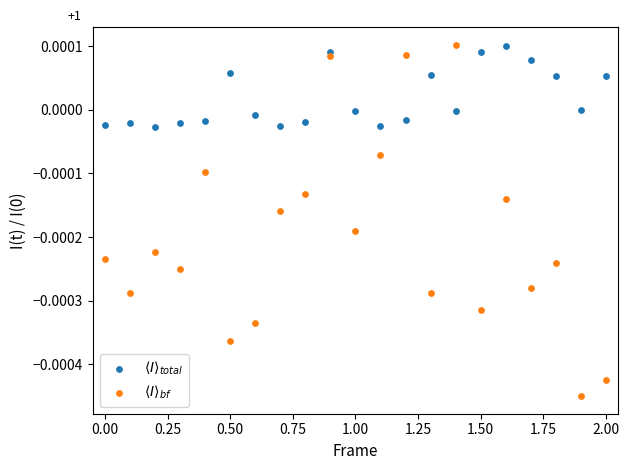

What are all the series names shown in the legend?

$\langle I \rangle_{total}$, $\langle I \rangle_{bf}$